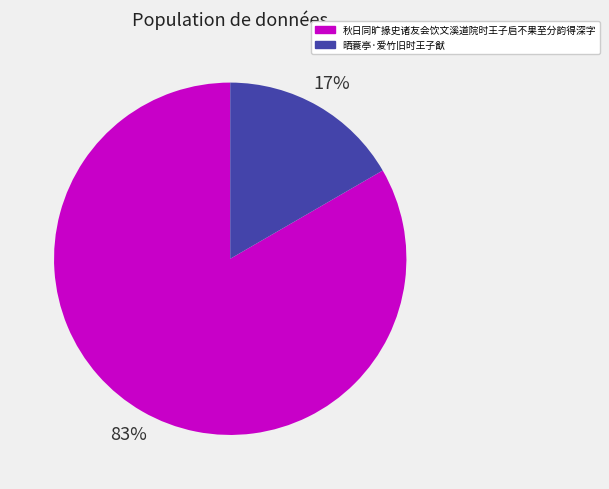

Which category accounts for the majority?

秋日同旷掾史诸友会饮文溪道院时王子启不果至分韵得深字